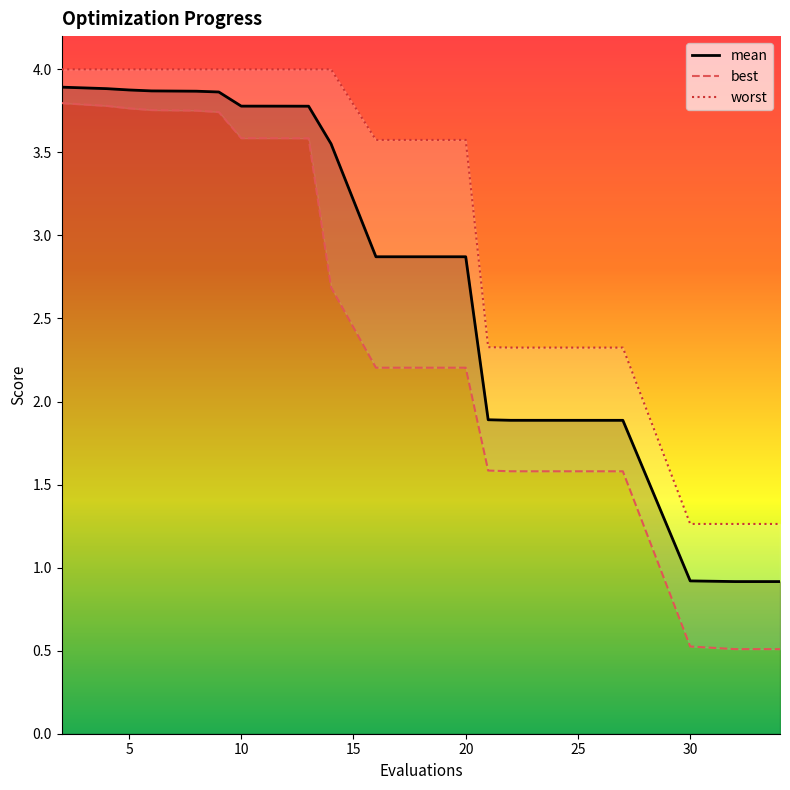

How many values in the best series are below 3?

10